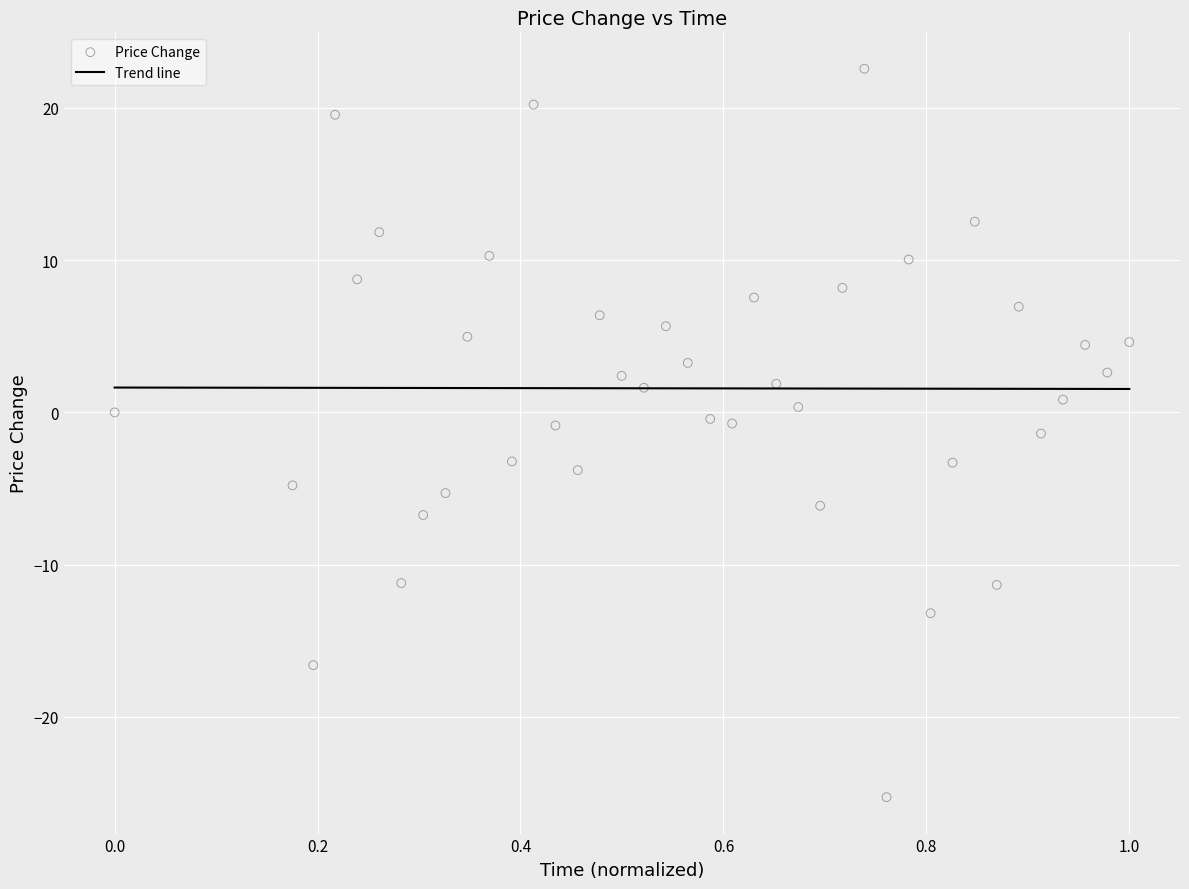

What is the range of X values (max minus min)?

1.0